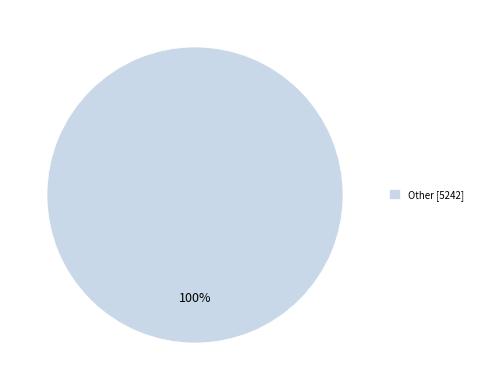

What percentage is the Other [5242] slice, to the nearest percent?

100%